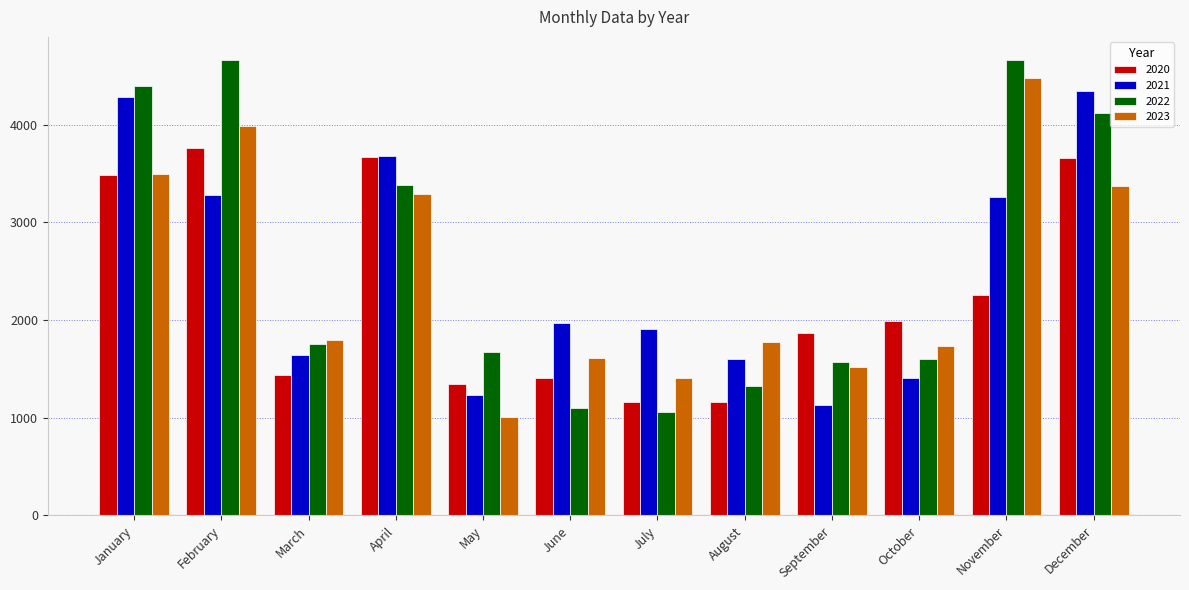

Between April and October, which series saw the biggest shift?

2021